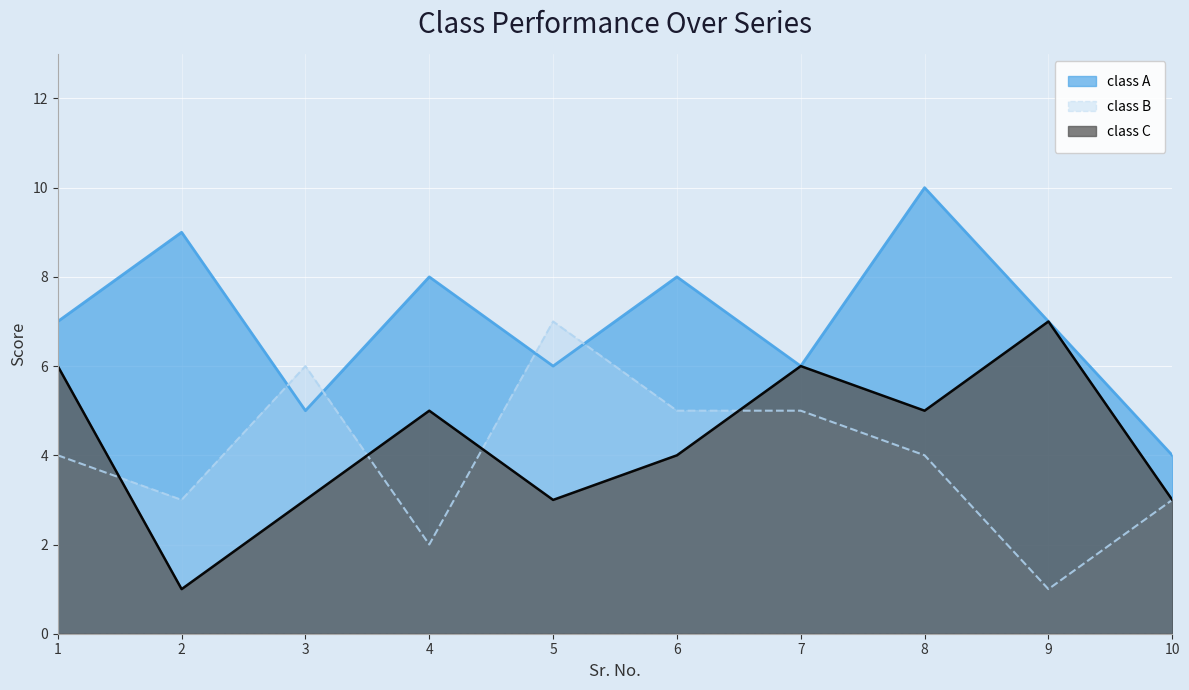

Reading left to right, what are all the values shown in this chart?

class A: 1=7	2=9	3=5	4=8	5=6	6=8	7=6	8=10	9=7	10=4
class B: 1=4	2=3	3=6	4=2	5=7	6=5	7=5	8=4	9=1	10=3
class C: 1=6	2=1	3=3	4=5	5=3	6=4	7=6	8=5	9=7	10=3